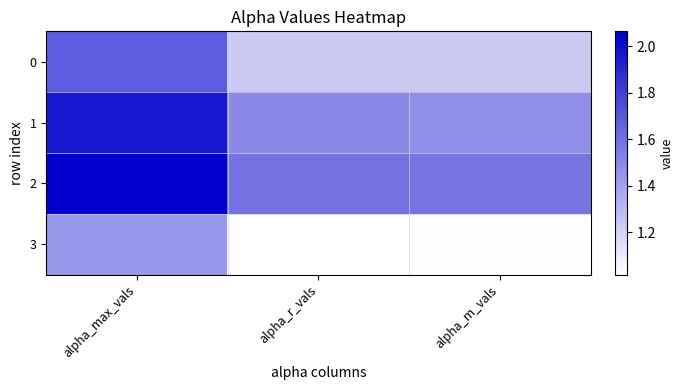

List the series in order of their peak value, lowest first.

3, 0, 1, 2